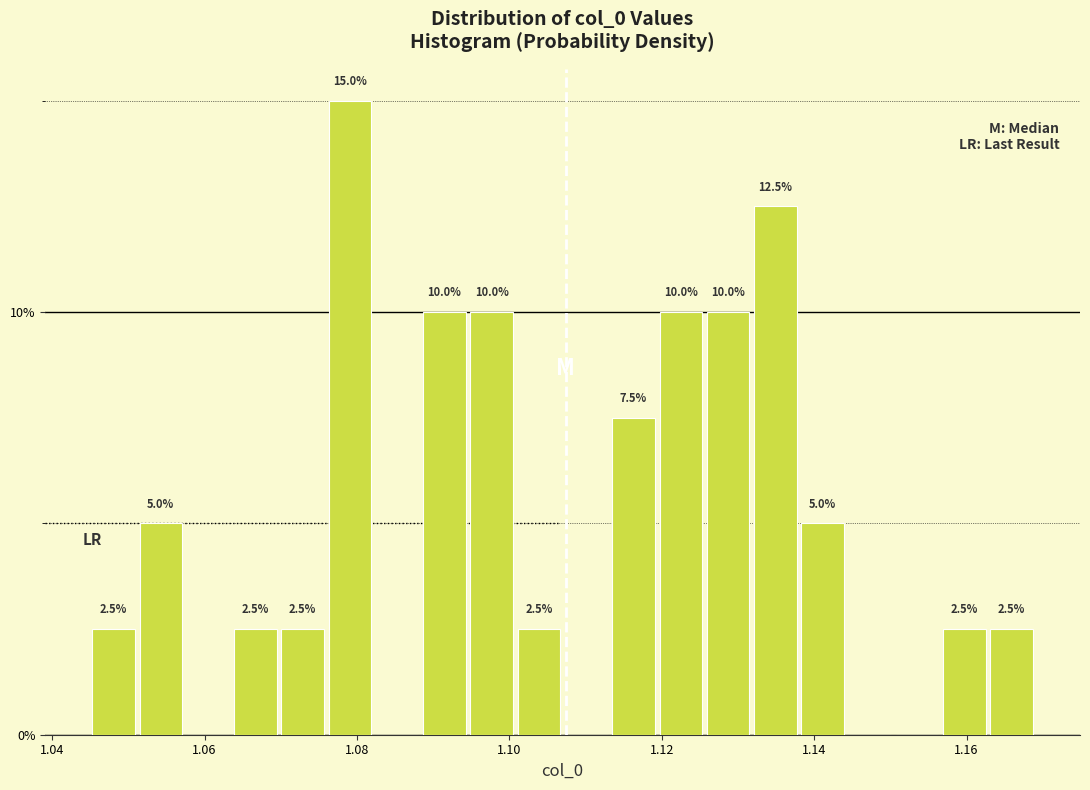

Read against the x-axis, roughly where is the centre of the tallest bar?

1.080